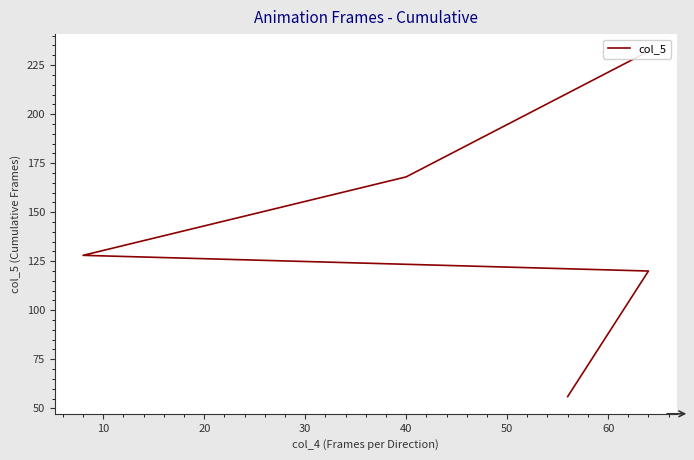

What is the difference between the values at 30 and 0?

112